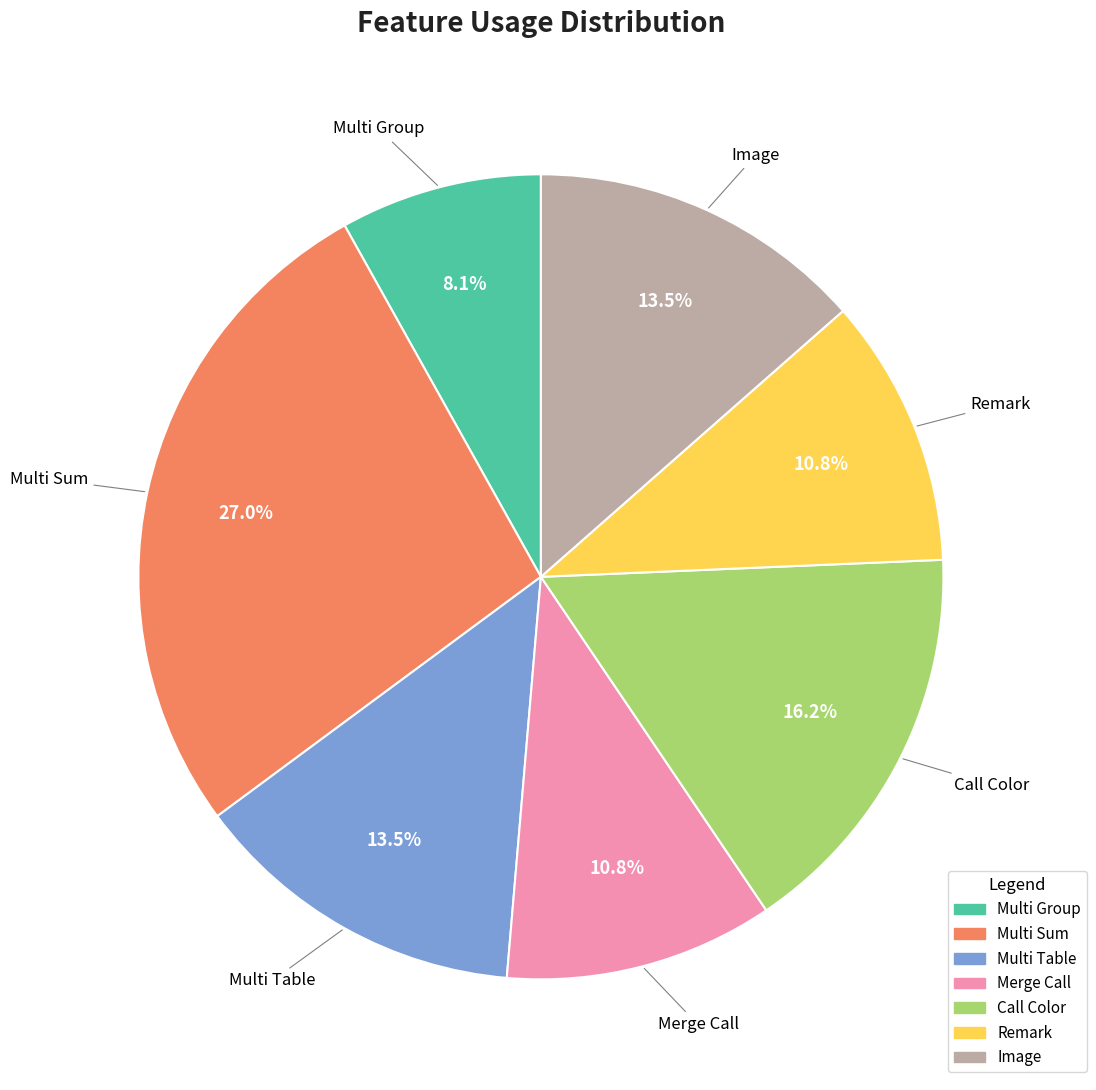

To the nearest percent, what is the average slice percentage?

14%